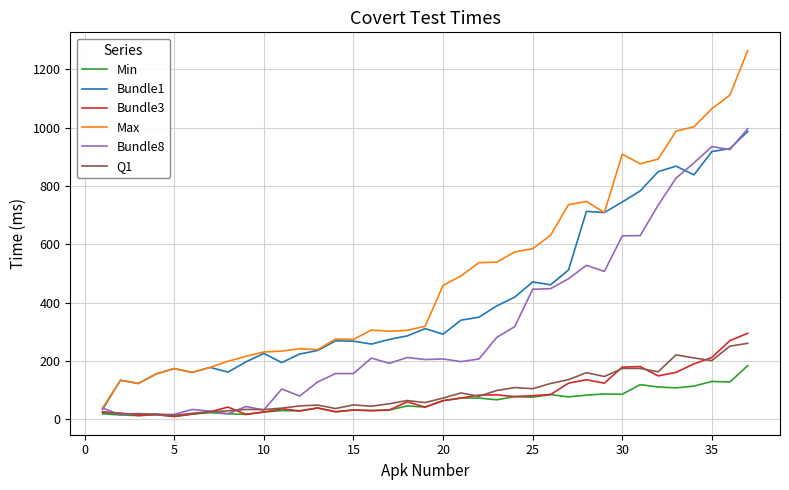

At how many categories does at least one series exceed 959?

5